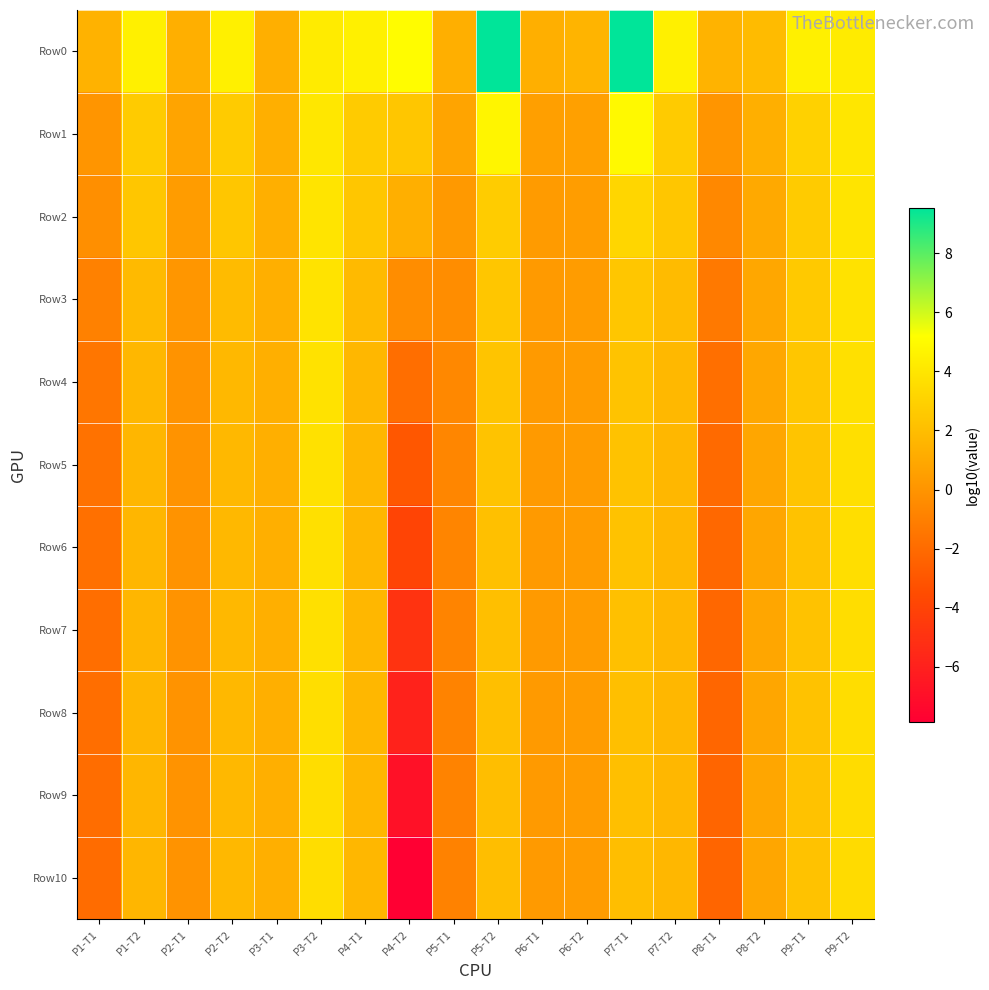

Reading left to right, extract all data points from this chart.

Row0: P1-T1=1.5	P1-T2=4.5	P2-T1=1.3	P2-T2=4.5	P3-T1=1.3	P3-T2=4.2	P4-T1=4.5	P4-T2=5.1	P5-T1=1.3	P5-T2=9.5	P6-T1=1.3	P6-T2=1.6	P7-T1=9.5	P7-T2=4.5	P8-T1=1.5	P8-T2=1.9	P9-T1=4.5	P9-T2=4.2
Row1: P1-T1=0.0	P1-T2=2.7	P2-T1=0.8	P2-T2=2.7	P3-T1=1.3	P3-T2=4.0	P4-T1=2.7	P4-T2=2.4	P5-T1=0.7	P5-T2=4.7	P6-T1=0.5	P6-T2=0.6	P7-T1=4.9	P7-T2=2.7	P8-T1=0.0	P8-T2=1.3	P9-T1=3.0	P9-T2=4.0
Row2: P1-T1=-0.2	P1-T2=2.4	P2-T1=0.4	P2-T2=2.4	P3-T1=1.3	P3-T2=3.9	P4-T1=2.4	P4-T2=1.3	P5-T1=0.2	P5-T2=2.7	P6-T1=0.3	P6-T2=0.4	P7-T1=3.2	P7-T2=2.5	P8-T1=-0.6	P8-T2=1.0	P9-T1=2.7	P9-T2=3.9
Row3: P1-T1=-1.0	P1-T2=1.9	P2-T1=0.1	P2-T2=1.9	P3-T1=1.3	P3-T2=3.9	P4-T1=1.8	P4-T2=-0.3	P5-T1=-0.3	P5-T2=2.4	P6-T1=0.3	P6-T2=0.4	P7-T1=2.4	P7-T2=1.9	P8-T1=-1.3	P8-T2=0.9	P9-T1=2.6	P9-T2=3.8
Row4: P1-T1=-1.5	P1-T2=1.7	P2-T1=-0.0	P2-T2=1.8	P3-T1=1.3	P3-T2=3.8	P4-T1=1.7	P4-T2=-1.8	P5-T1=-0.6	P5-T2=2.3	P6-T1=0.3	P6-T2=0.4	P7-T1=2.3	P7-T2=1.7	P8-T1=-1.8	P8-T2=0.9	P9-T1=2.5	P9-T2=3.7
Row5: P1-T1=-1.7	P1-T2=1.7	P2-T1=-0.0	P2-T2=1.8	P3-T1=1.3	P3-T2=3.8	P4-T1=1.7	P4-T2=-3.0	P5-T1=-0.7	P5-T2=2.3	P6-T1=0.3	P6-T2=0.4	P7-T1=2.2	P7-T2=1.7	P8-T1=-2.0	P8-T2=0.9	P9-T1=2.3	P9-T2=3.6
Row6: P1-T1=-1.8	P1-T2=1.7	P2-T1=-0.0	P2-T2=1.8	P3-T1=1.3	P3-T2=3.7	P4-T1=1.7	P4-T2=-4.0	P5-T1=-0.7	P5-T2=2.2	P6-T1=0.3	P6-T2=0.4	P7-T1=2.2	P7-T2=1.7	P8-T1=-2.1	P8-T2=0.9	P9-T1=2.3	P9-T2=3.6
Row7: P1-T1=-1.8	P1-T2=1.7	P2-T1=-0.0	P2-T2=1.8	P3-T1=1.3	P3-T2=3.7	P4-T1=1.7	P4-T2=-4.9	P5-T1=-0.8	P5-T2=2.1	P6-T1=0.3	P6-T2=0.4	P7-T1=2.2	P7-T2=1.7	P8-T1=-2.2	P8-T2=0.9	P9-T1=2.2	P9-T2=3.6
Row8: P1-T1=-1.9	P1-T2=1.7	P2-T1=-0.0	P2-T2=1.8	P3-T1=1.3	P3-T2=3.6	P4-T1=1.7	P4-T2=-5.9	P5-T1=-0.8	P5-T2=2.1	P6-T1=0.3	P6-T2=0.4	P7-T1=2.1	P7-T2=1.7	P8-T1=-2.2	P8-T2=0.9	P9-T1=2.2	P9-T2=3.5
Row9: P1-T1=-1.9	P1-T2=1.7	P2-T1=-0.0	P2-T2=1.8	P3-T1=1.3	P3-T2=3.6	P4-T1=1.7	P4-T2=-6.8	P5-T1=-0.9	P5-T2=2.0	P6-T1=0.3	P6-T2=0.4	P7-T1=2.1	P7-T2=1.7	P8-T1=-2.3	P8-T2=0.9	P9-T1=2.2	P9-T2=3.5
Row10: P1-T1=-1.9	P1-T2=1.7	P2-T1=-0.0	P2-T2=1.8	P3-T1=1.3	P3-T2=3.6	P4-T1=1.7	P4-T2=-7.9	P5-T1=-0.9	P5-T2=2.0	P6-T1=0.3	P6-T2=0.4	P7-T1=2.1	P7-T2=1.7	P8-T1=-2.3	P8-T2=0.9	P9-T1=2.2	P9-T2=3.5